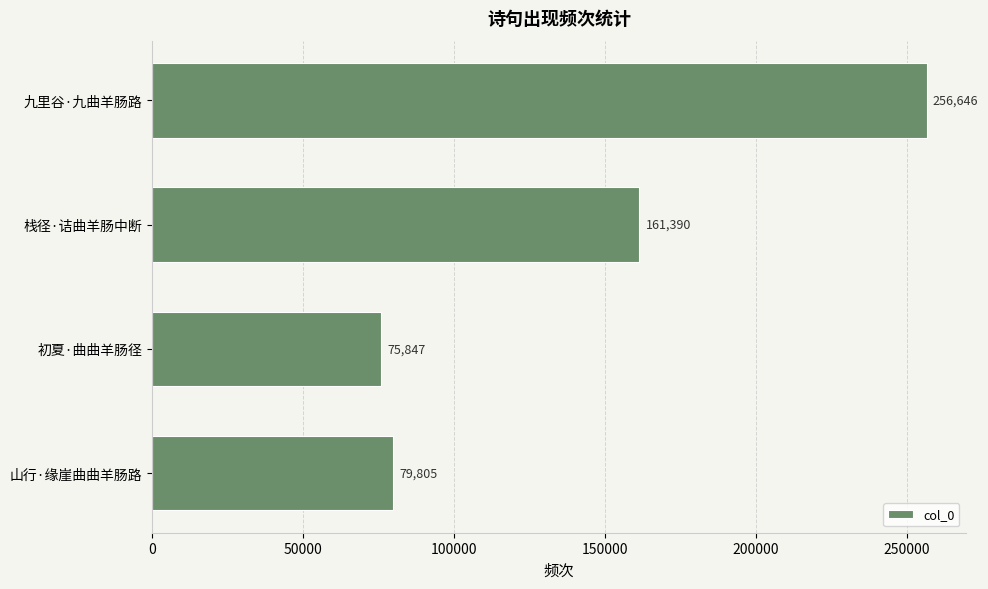

What is the maximum value shown in the chart?

256646